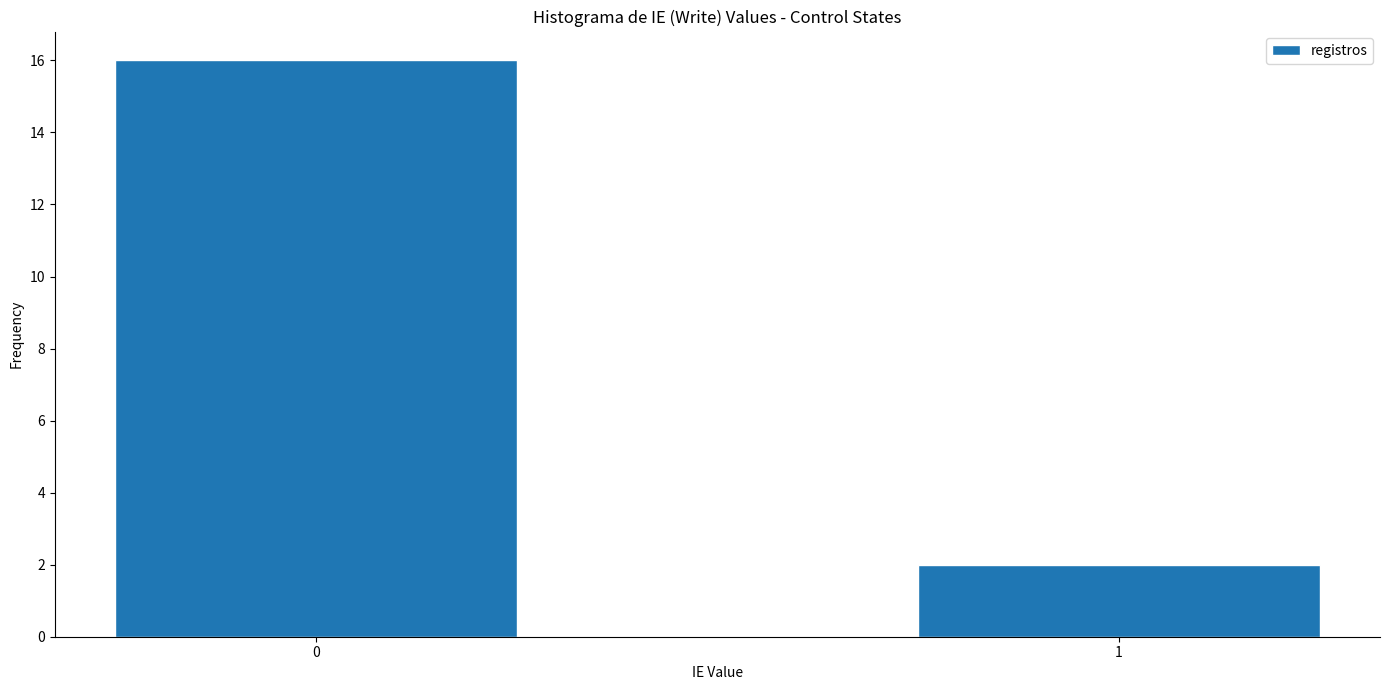

Reading left to right, extract all data points from this chart.

16	2